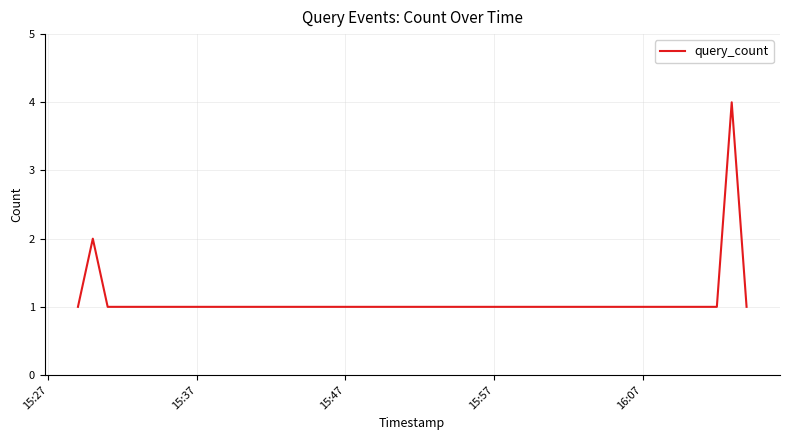

How many distinct data groups are displayed?

1